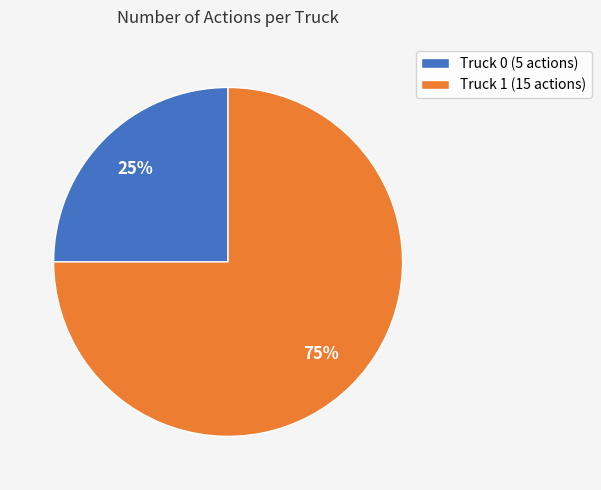

What is the majority slice?

Truck 1